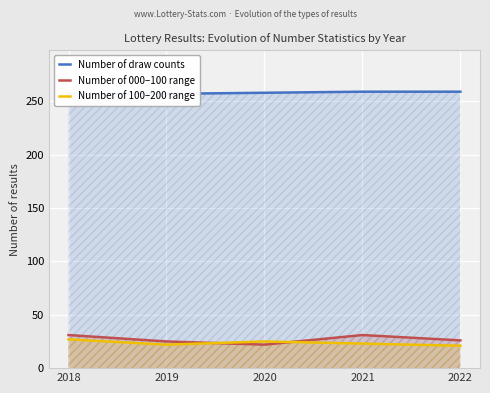

At which label is Number of draw counts closest to 258?

2020